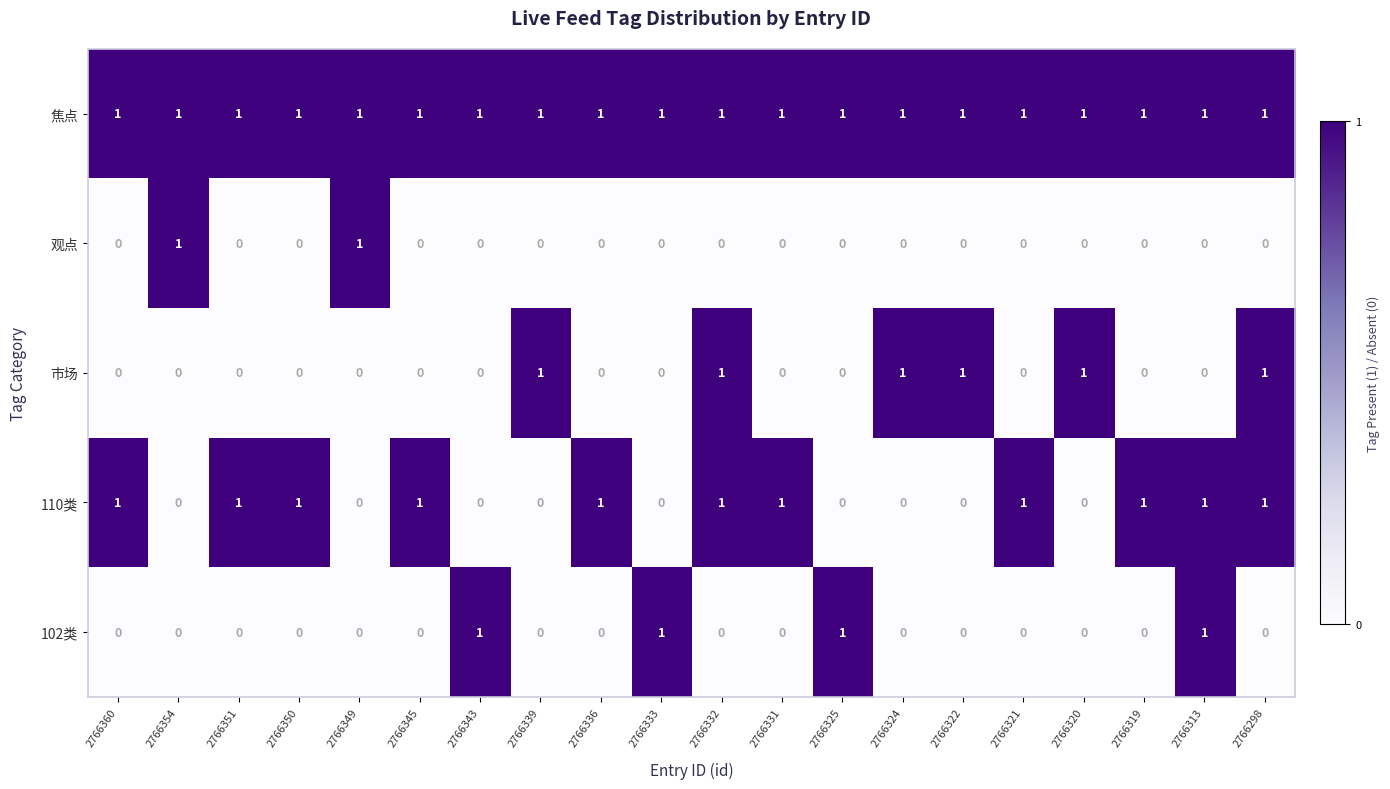

What is the sum of all 110类 values?

11